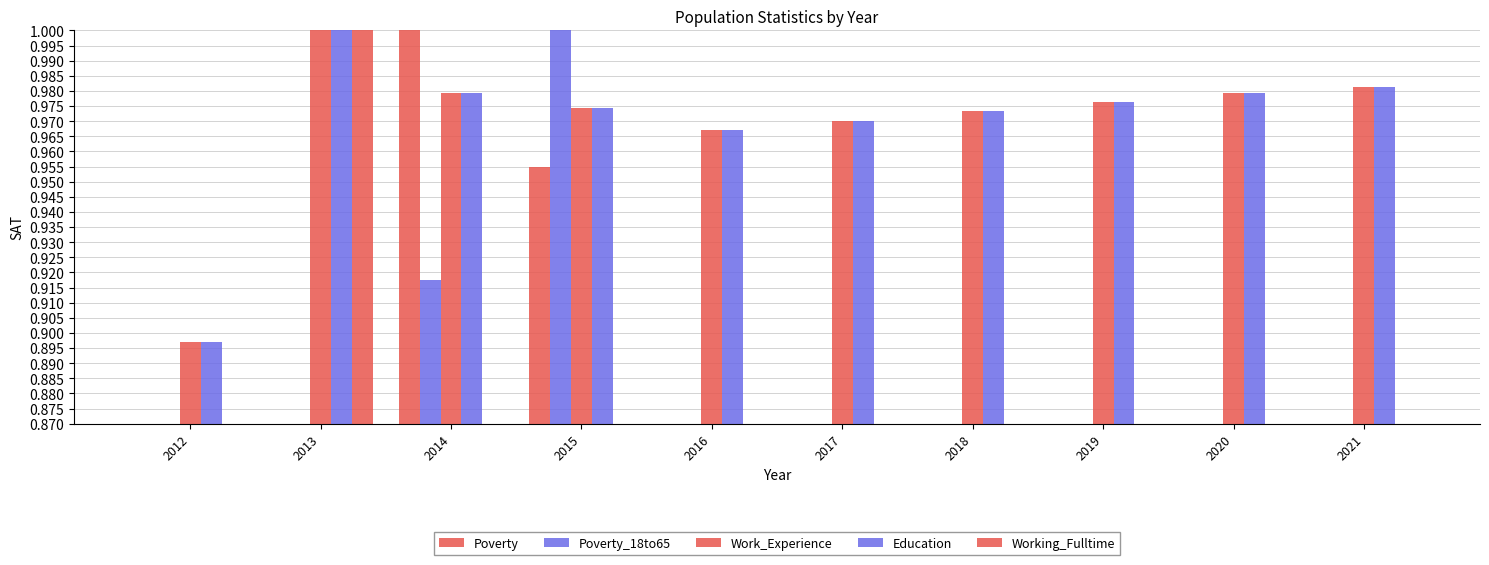

True or false: Poverty_18to65 has a value of 0.4 at 2015.

False